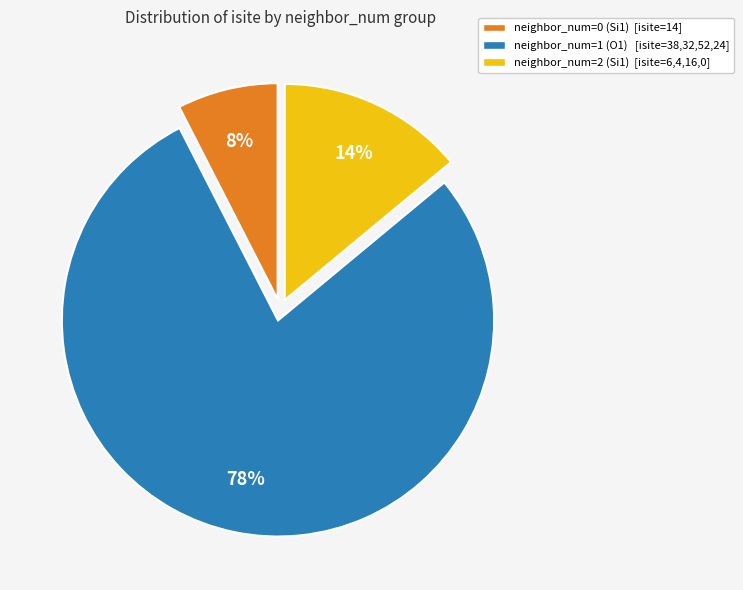

Rank the categories by value from highest to lowest.

neighbor_num=1 (O1) [isite=38,32,52,24], neighbor_num=2 (Si1) [isite=6,4,16,0], neighbor_num=0 (Si1) [isite=14]